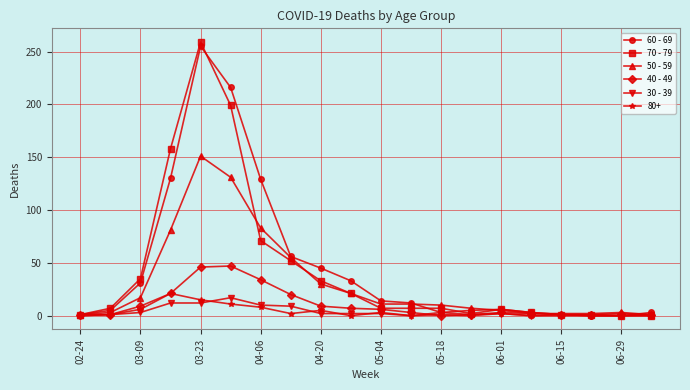

What is the maximum value shown in the chart?

259